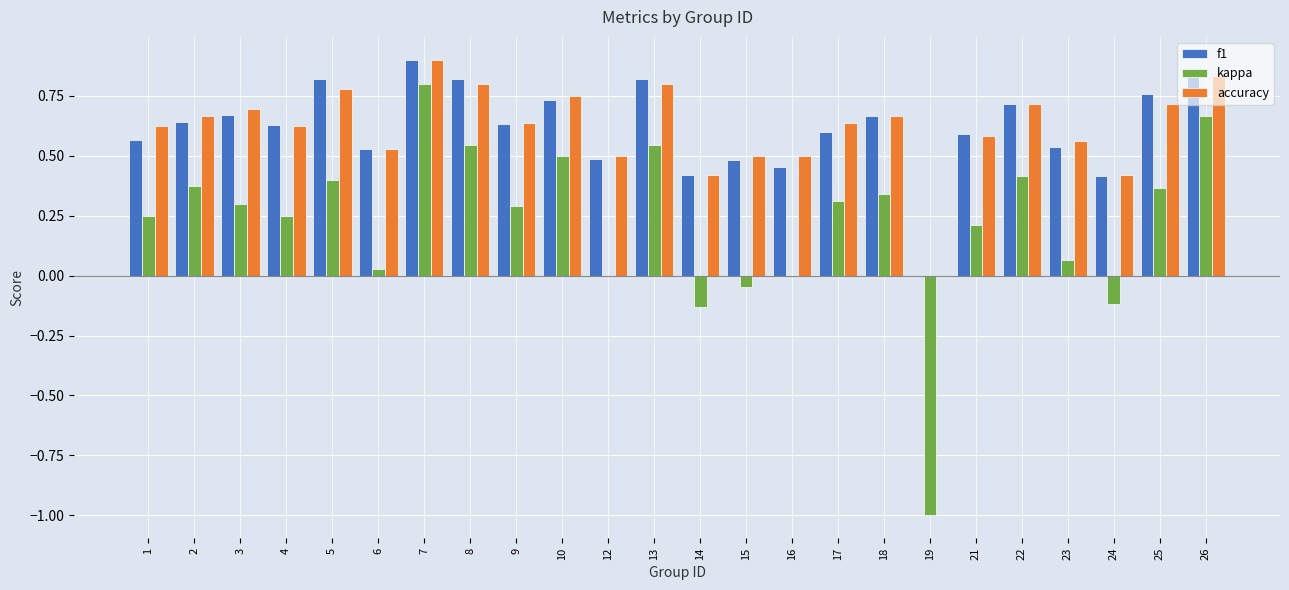

Count the number of categories in the chart.

24